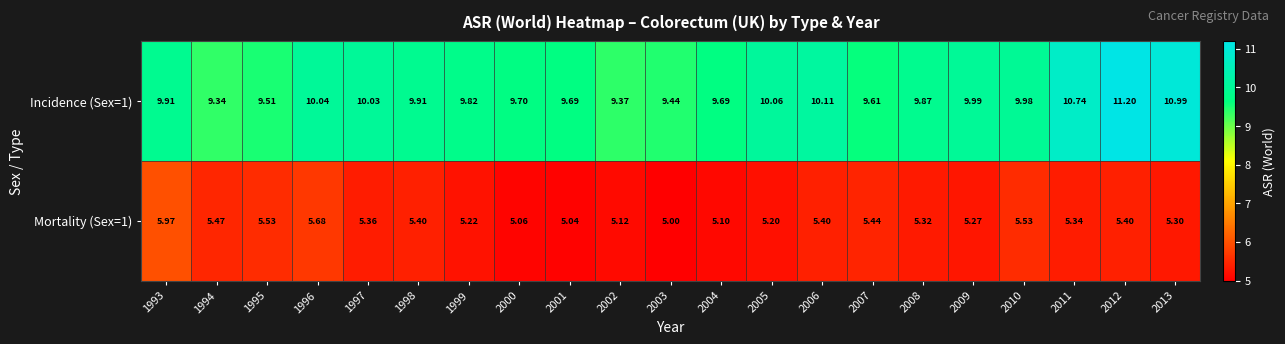

Is the value of Mortality (Sex=1) at 2003 greater than the value of Incidence (Sex=1) at 1998?

No